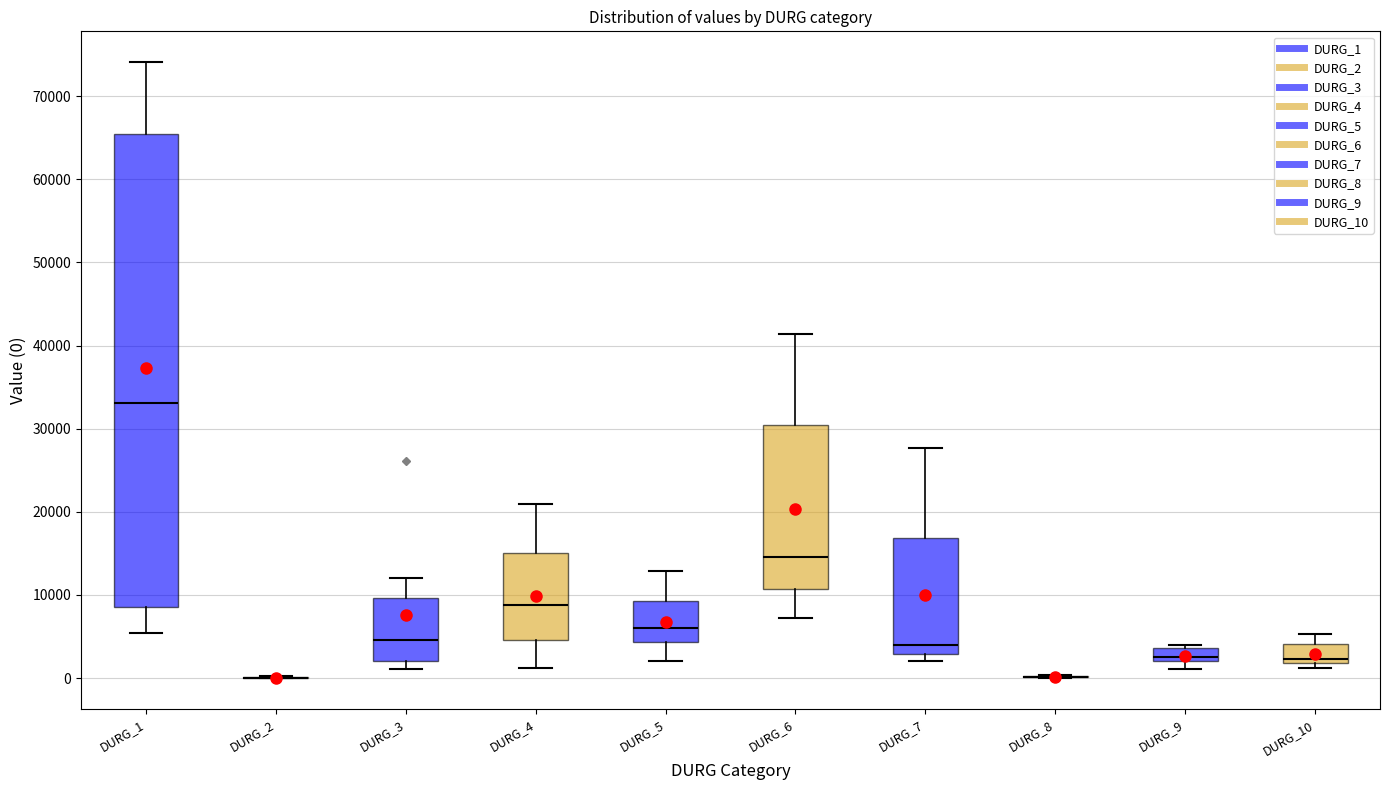

Where does the median line of the box for DURG_7 sit on the y-axis? The values are not printed on the chart, so give them approximately, as read against the axis.

4000